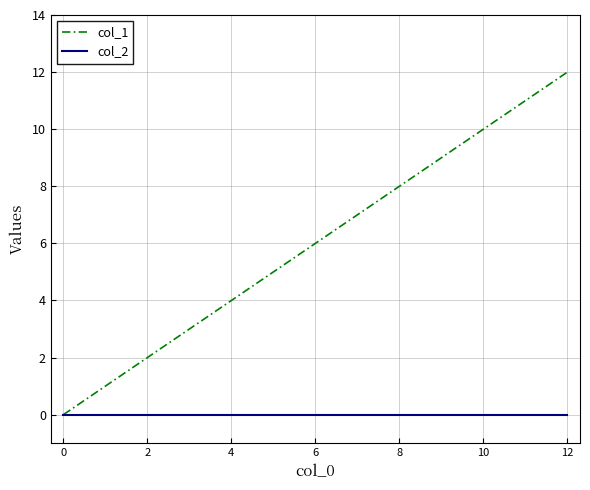

What is the difference between the maximum and minimum values in the col_1 series?

12